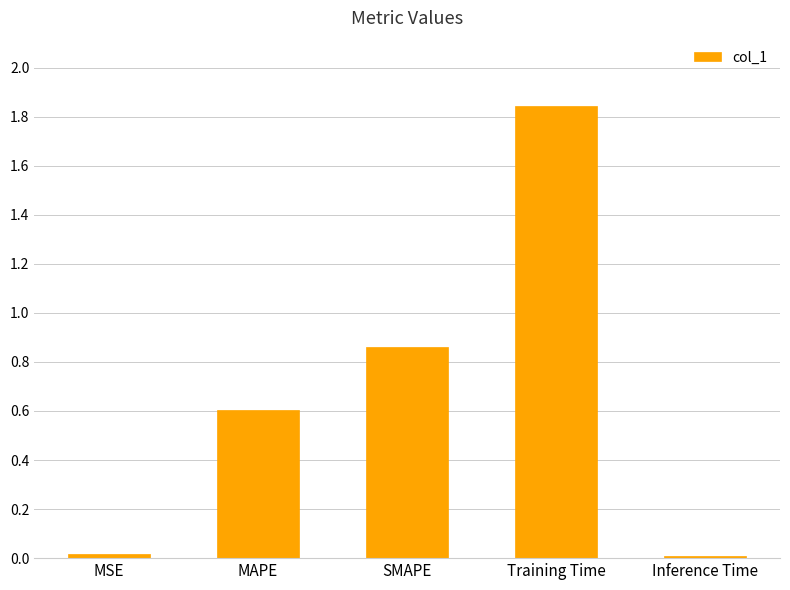

Which has a higher value, SMAPE or MSE?

SMAPE